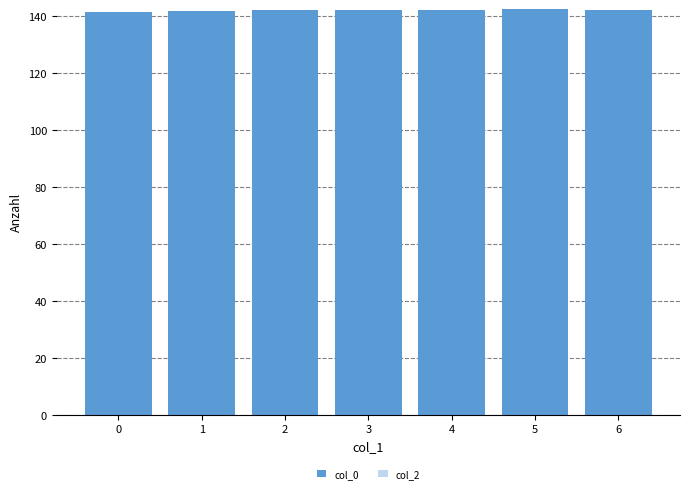

Are the bars grouped side by side (vs. stacked)?

Yes